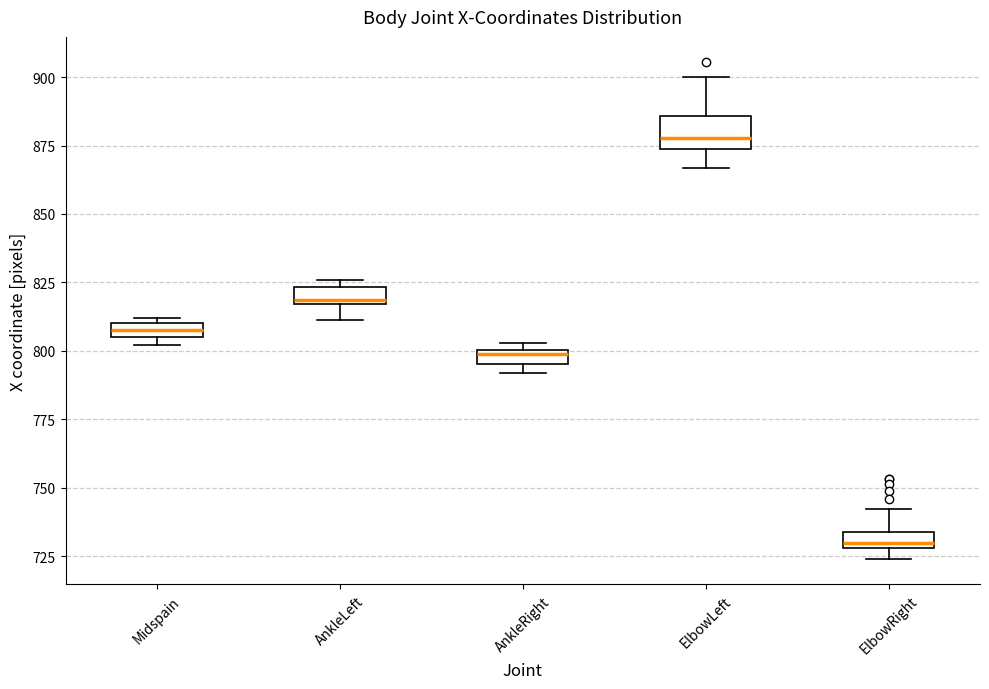

Where is the lower edge of the box for Midspain on the y-axis? The values are not printed on the chart, so give them approximately, as read against the axis.

805